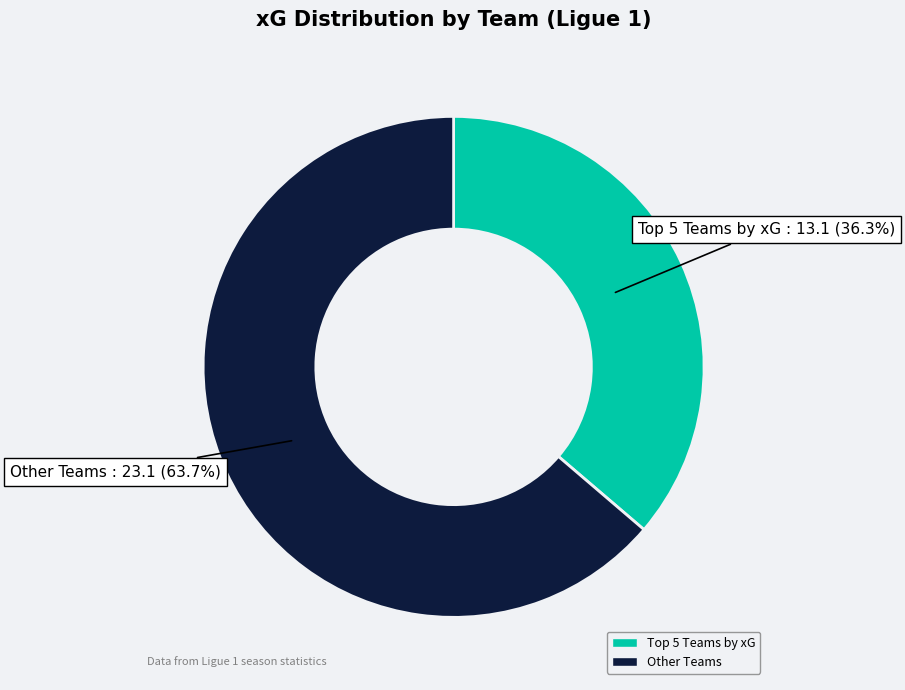

Is there a majority slice in this chart?

Yes